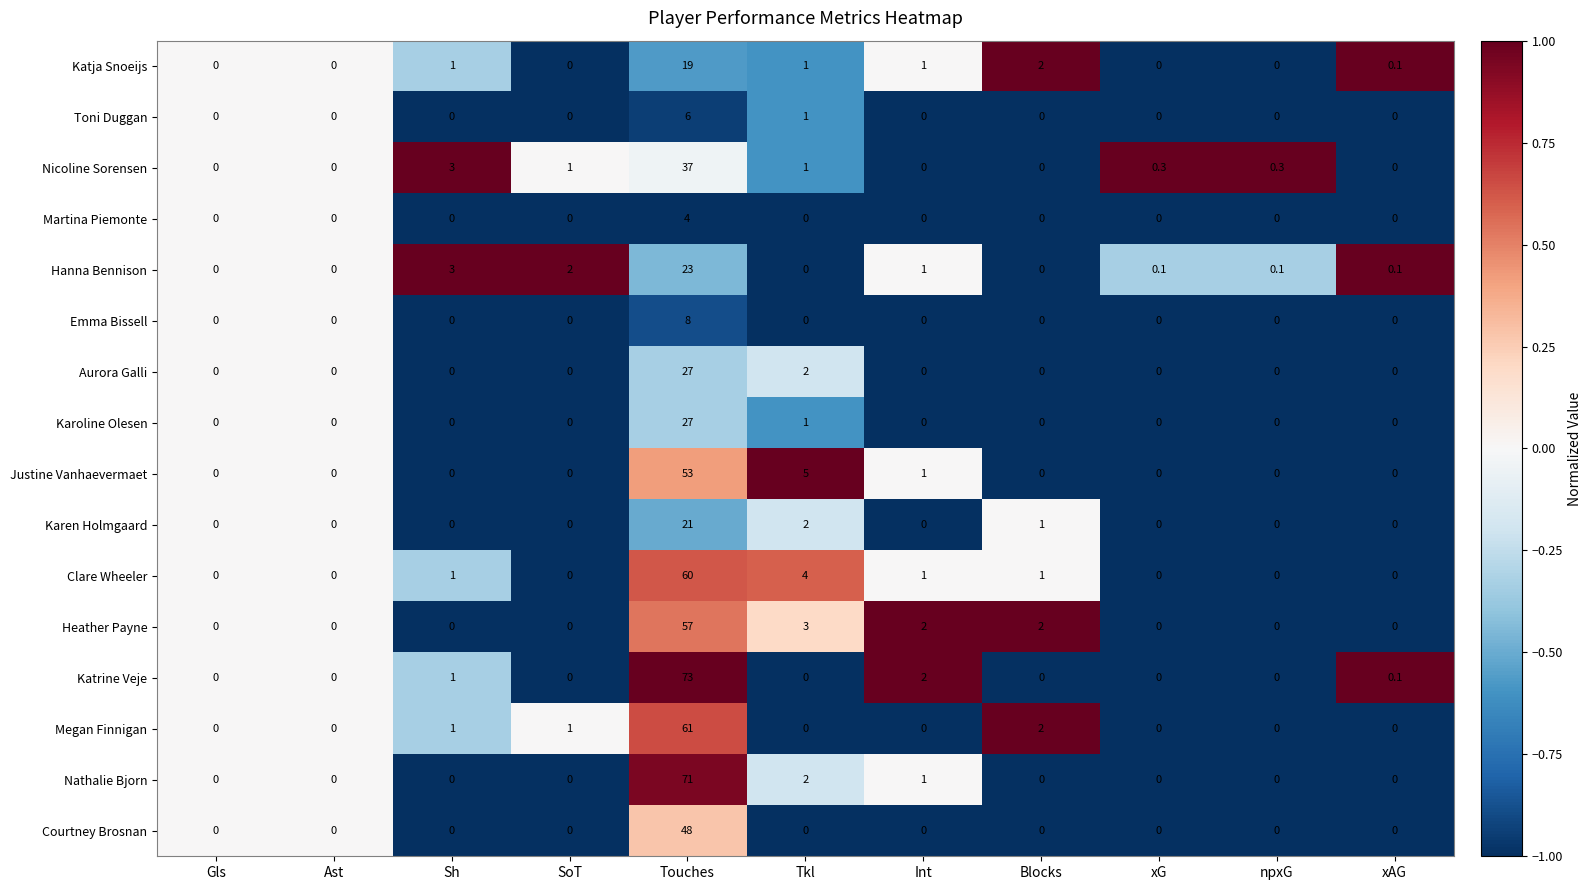

Which category has the highest value across all series?

Touches